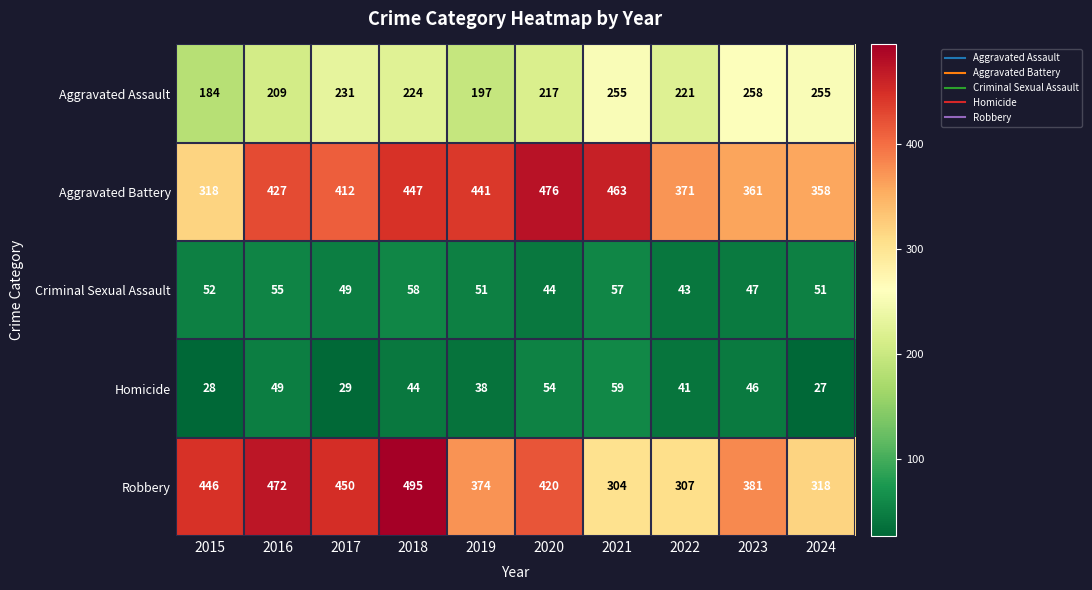

Count the number of data series in this chart.

5